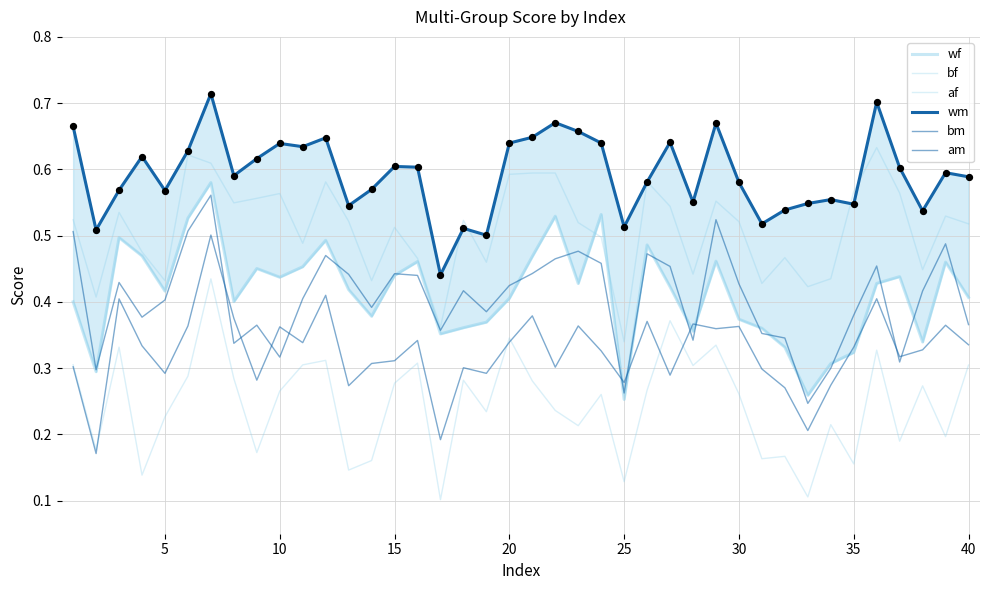

Is the value of bm at 11 greater than the value of wm at 15?

No